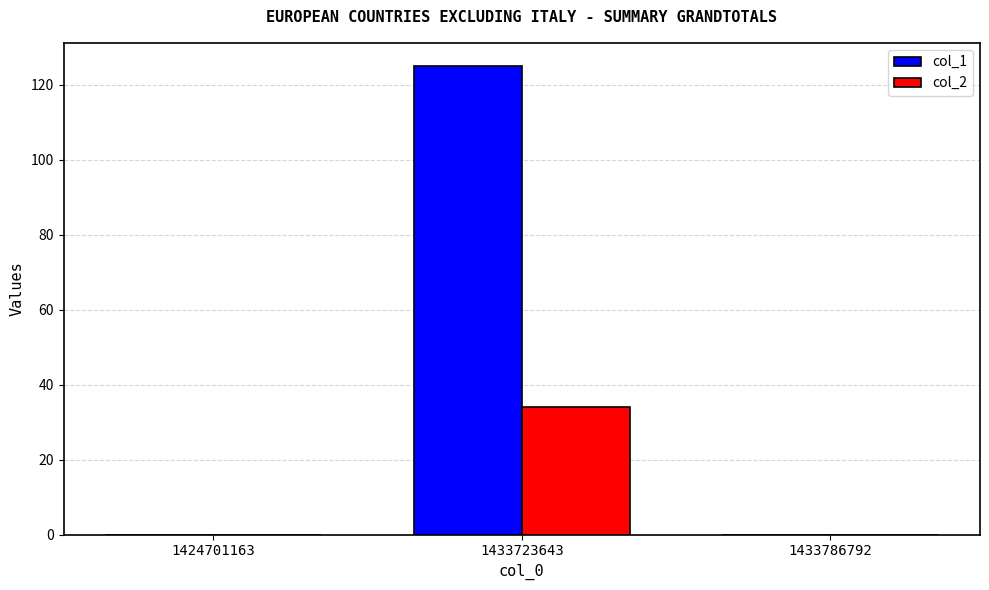

How many col_2 values are between 0 and 34?

3